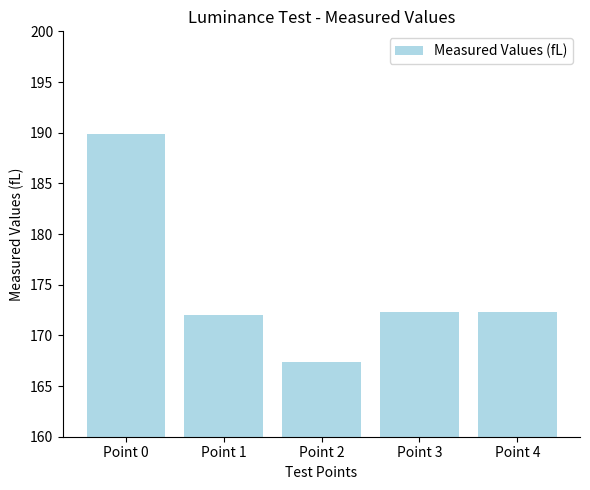

The chart shows a value of 172.3 at Point 3. True or false?

True